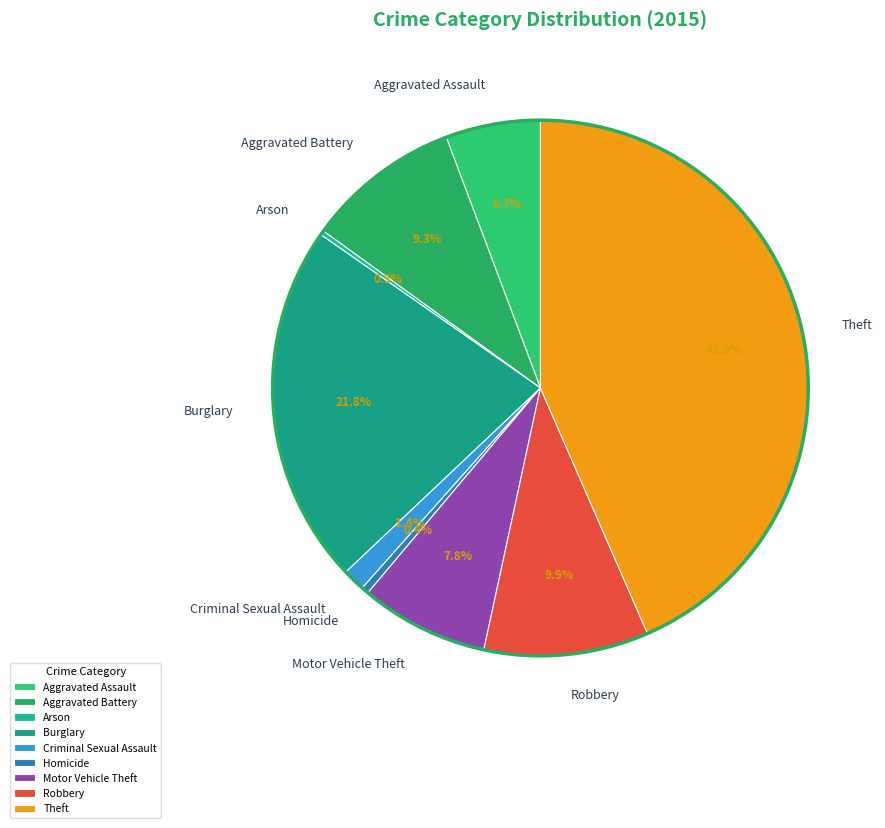

Is there a majority slice in this chart?

No